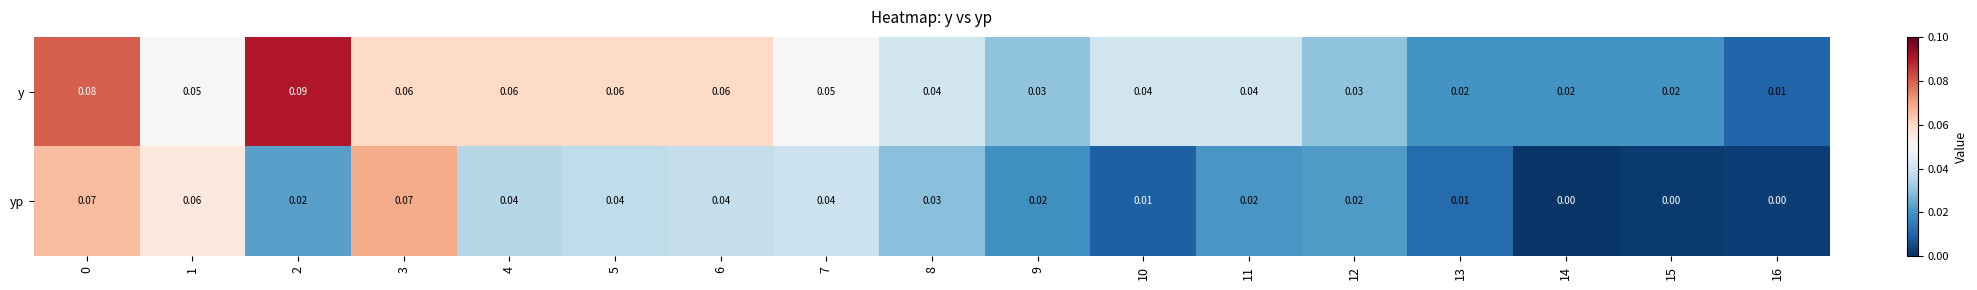

Which series has the largest range (max minus min)?

y